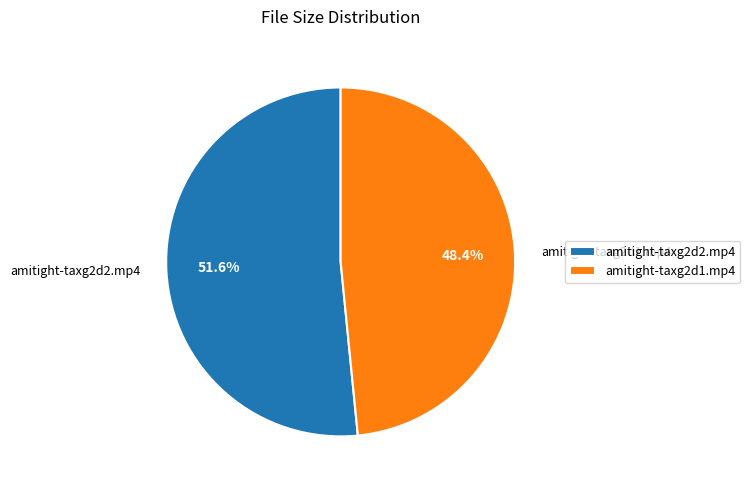

Rank the categories by value from lowest to highest.

amitight-taxg2d1.mp4, amitight-taxg2d2.mp4